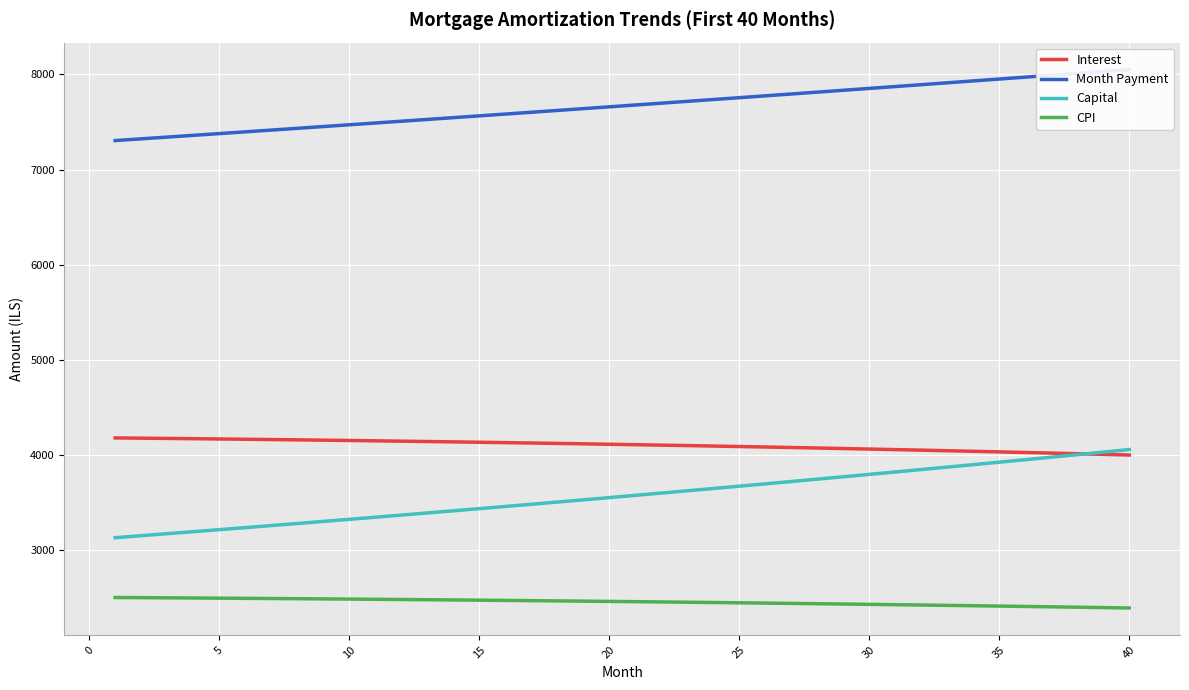

True or false: Month Payment and CPI cross at least once.

False